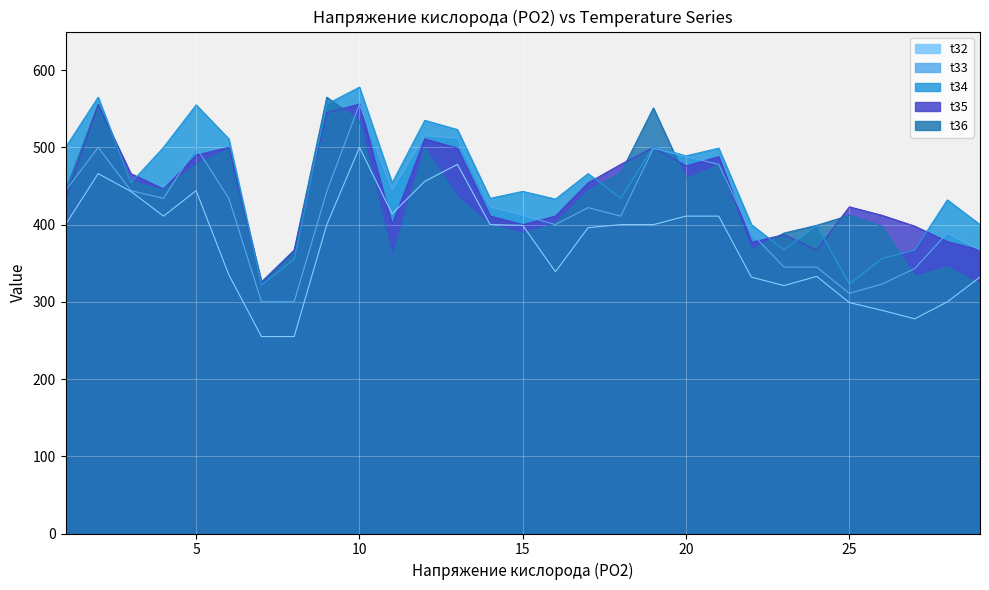

How many distinct data groups are displayed?

5